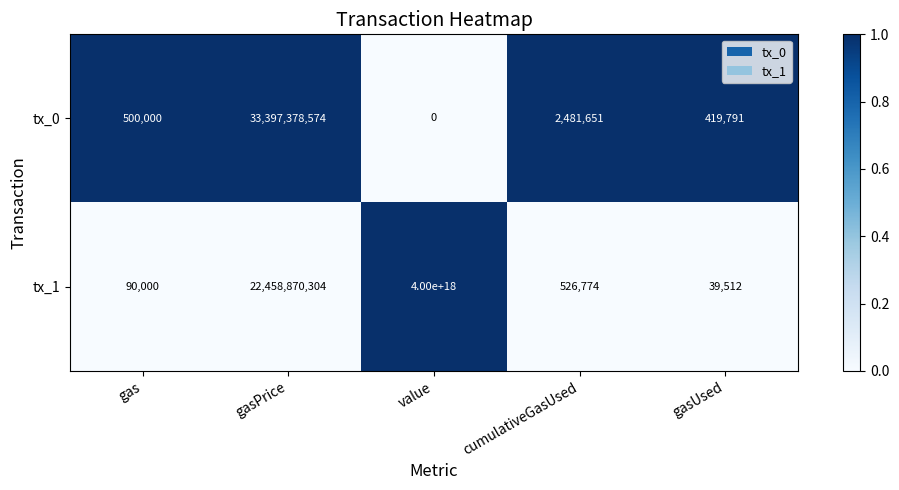

Where does the tx_1 series first go above 526774?

gasPrice